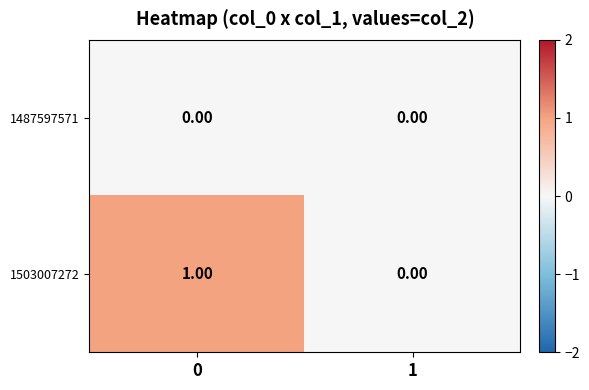

What is the total value across all series at 0?

1